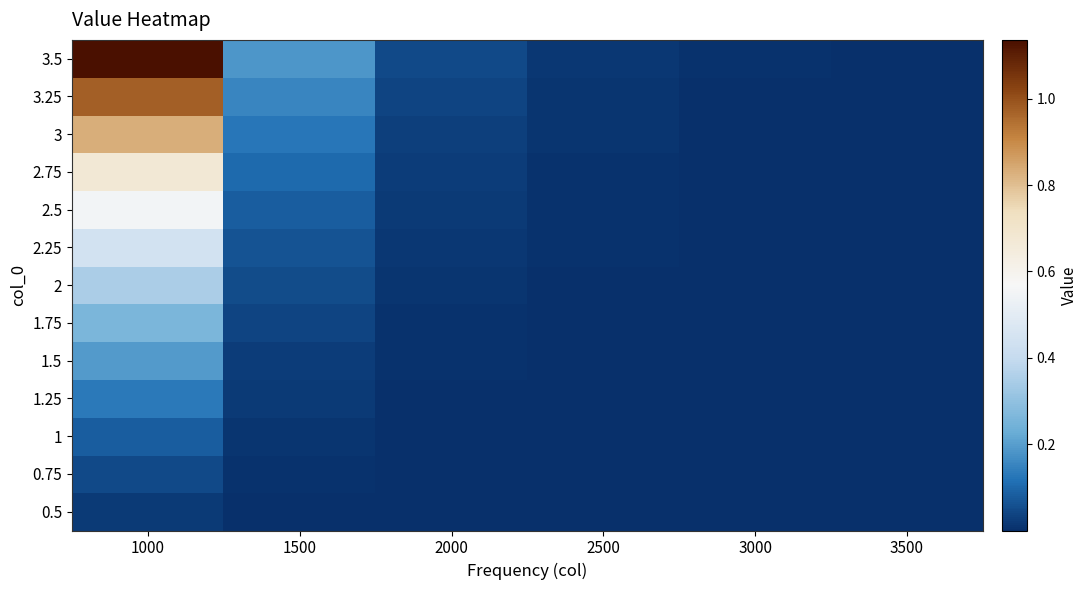

Reading right to left, list all the values displayed in this chart.

0.5: 3500=0.0	3000=0.0	2500=0.0	2000=0.0	1500=0.0	1000=0.0
0.75: 3500=0.0	3000=0.0	2500=0.0	2000=0.0	1500=0.0	1000=0.0
1: 3500=0.0	3000=0.0	2500=0.0	2000=0.0	1500=0.0	1000=0.1
1.25: 3500=0.0	3000=0.0	2500=0.0	2000=0.0	1500=0.0	1000=0.1
1.5: 3500=0.0	3000=0.0	2500=0.0	2000=0.0	1500=0.0	1000=0.2
1.75: 3500=0.0	3000=0.0	2500=0.0	2000=0.0	1500=0.0	1000=0.3
2: 3500=0.0	3000=0.0	2500=0.0	2000=0.0	1500=0.1	1000=0.3
2.25: 3500=0.0	3000=0.0	2500=0.0	2000=0.0	1500=0.1	1000=0.4
2.5: 3500=0.0	3000=0.0	2500=0.0	2000=0.0	1500=0.1	1000=0.6
2.75: 3500=0.0	3000=0.0	2500=0.0	2000=0.0	1500=0.1	1000=0.7
3: 3500=0.0	3000=0.0	2500=0.0	2000=0.0	1500=0.1	1000=0.8
3.25: 3500=0.0	3000=0.0	2500=0.0	2000=0.0	1500=0.2	1000=1.0
3.5: 3500=0.0	3000=0.0	2500=0.0	2000=0.0	1500=0.2	1000=1.1